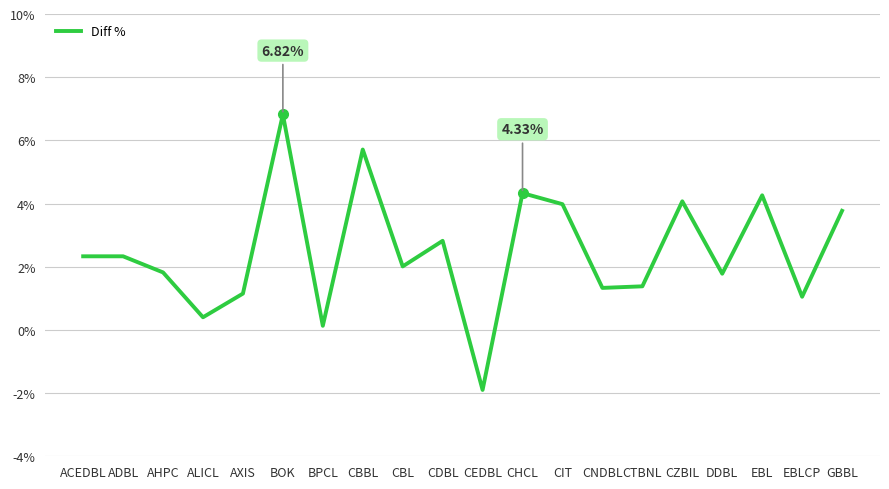

What is the difference between the values at AHPC and CIT?

2.2